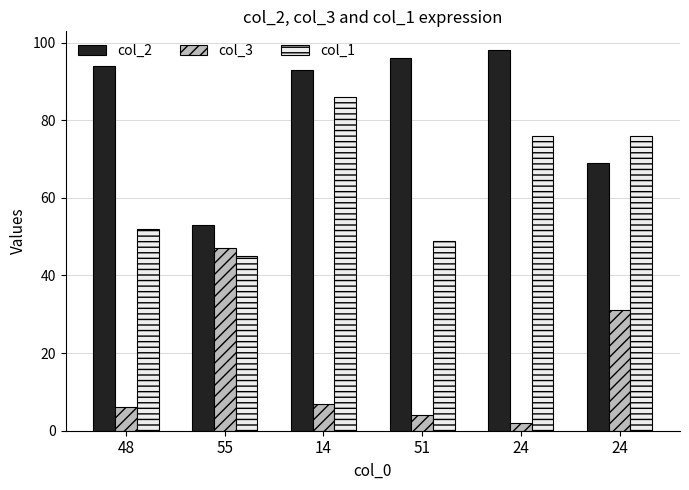

The col_1 series shows 76 at 24. True or false?

True